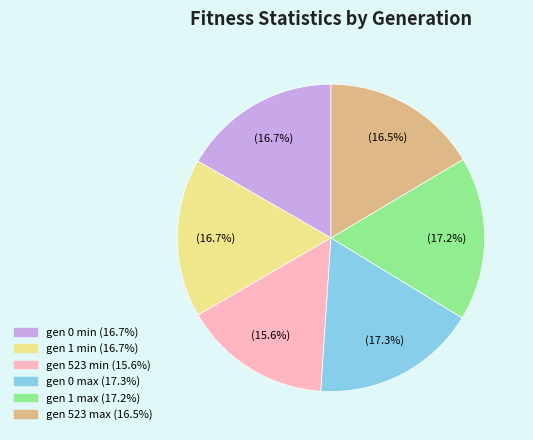

Approximately how many times larger is the value at gen 0 min compared to gen 523 min?

1.1